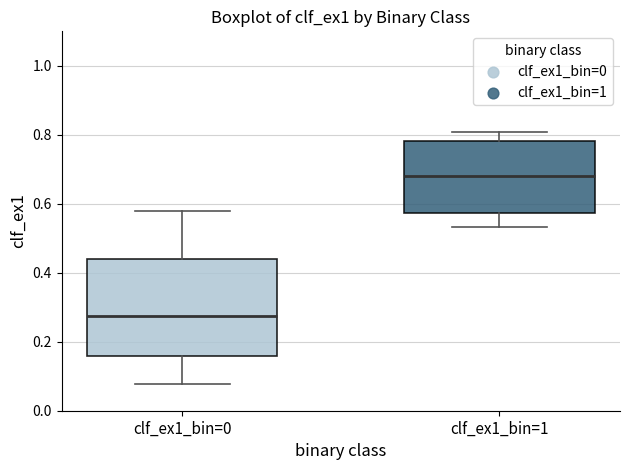

Reading left to right, transcribe this box plot: for each box, give where its median line is, the range the box spans, and where its two whiskers end, as read against the y-axis. The values are not printed on the chart, so give them approximately, as read against the axis.

clf_ex1_bin=0: median 0.28, box 0.16 to 0.44, whiskers 0.08 to 0.58
clf_ex1_bin=1: median 0.68, box 0.58 to 0.78, whiskers 0.54 to 0.80